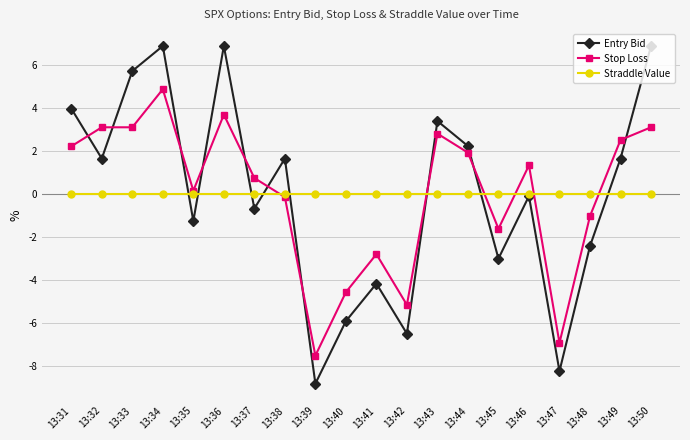

What is the smallest value displayed?

-8.8